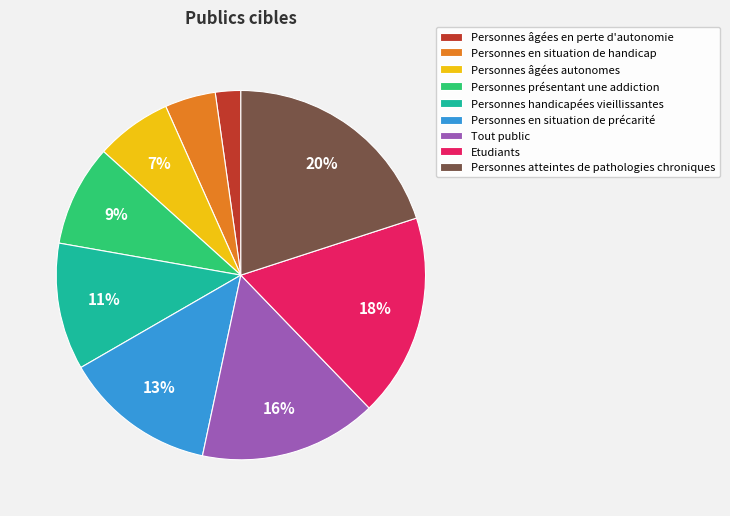

Does any single category account for the majority?

No